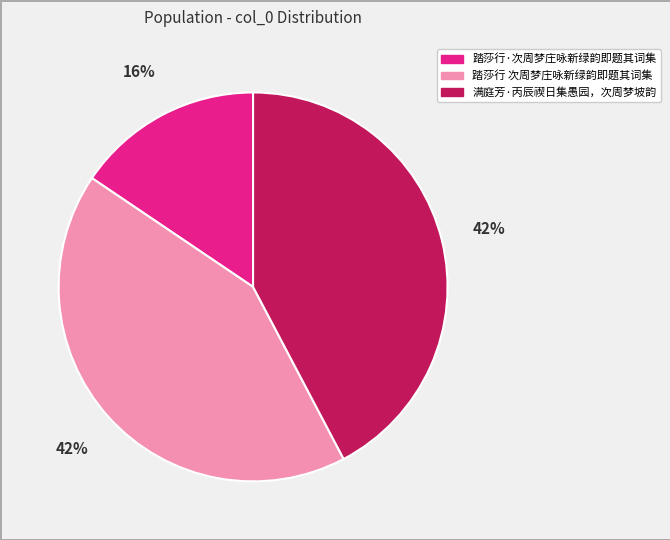

Which category has the smallest portion of the pie?

踏莎行·次周梦庄咏新绿韵即题其词集